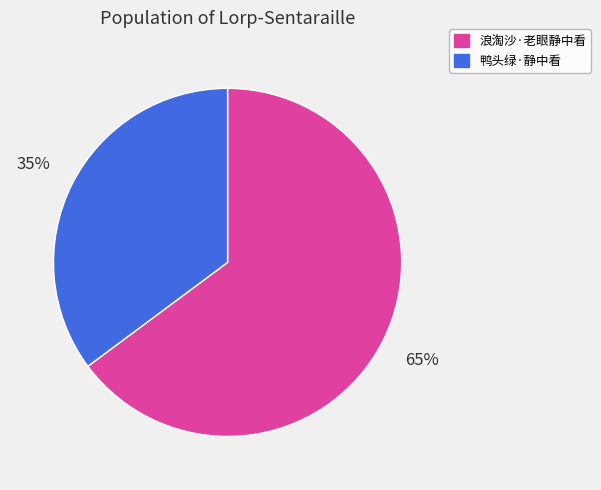

Do 鸭头绿·静中看 and 浪淘沙·老眼静中看 together represent more than half of the pie?

Yes